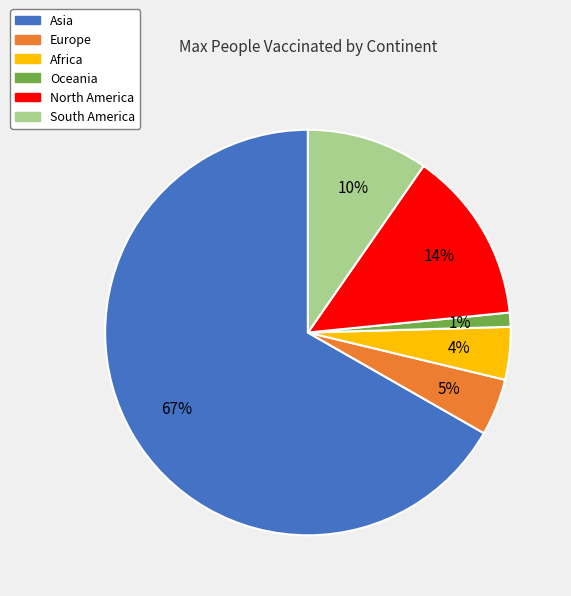

What is the majority slice?

Asia